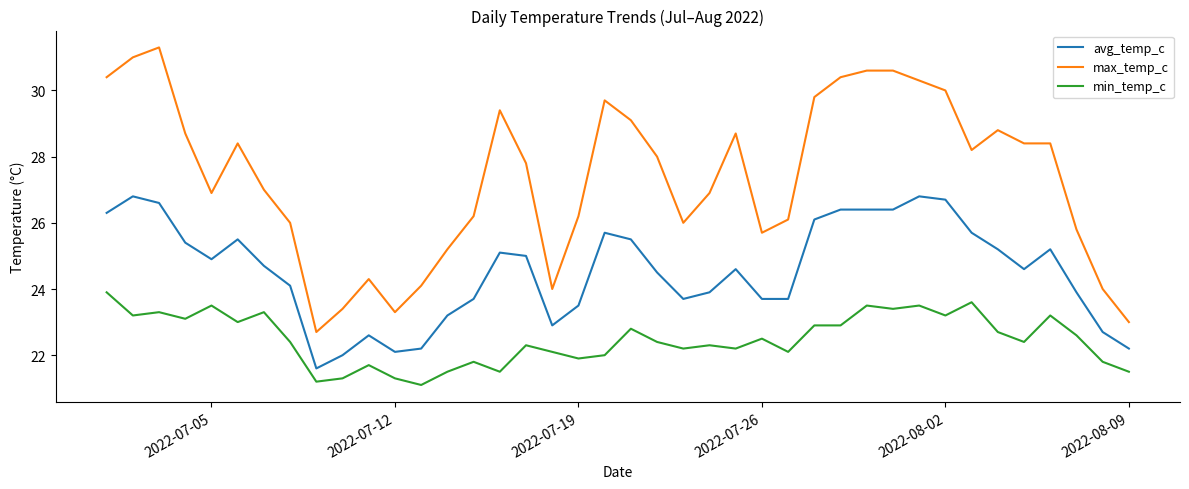

What is the maximum value for max_temp_c?

31.3